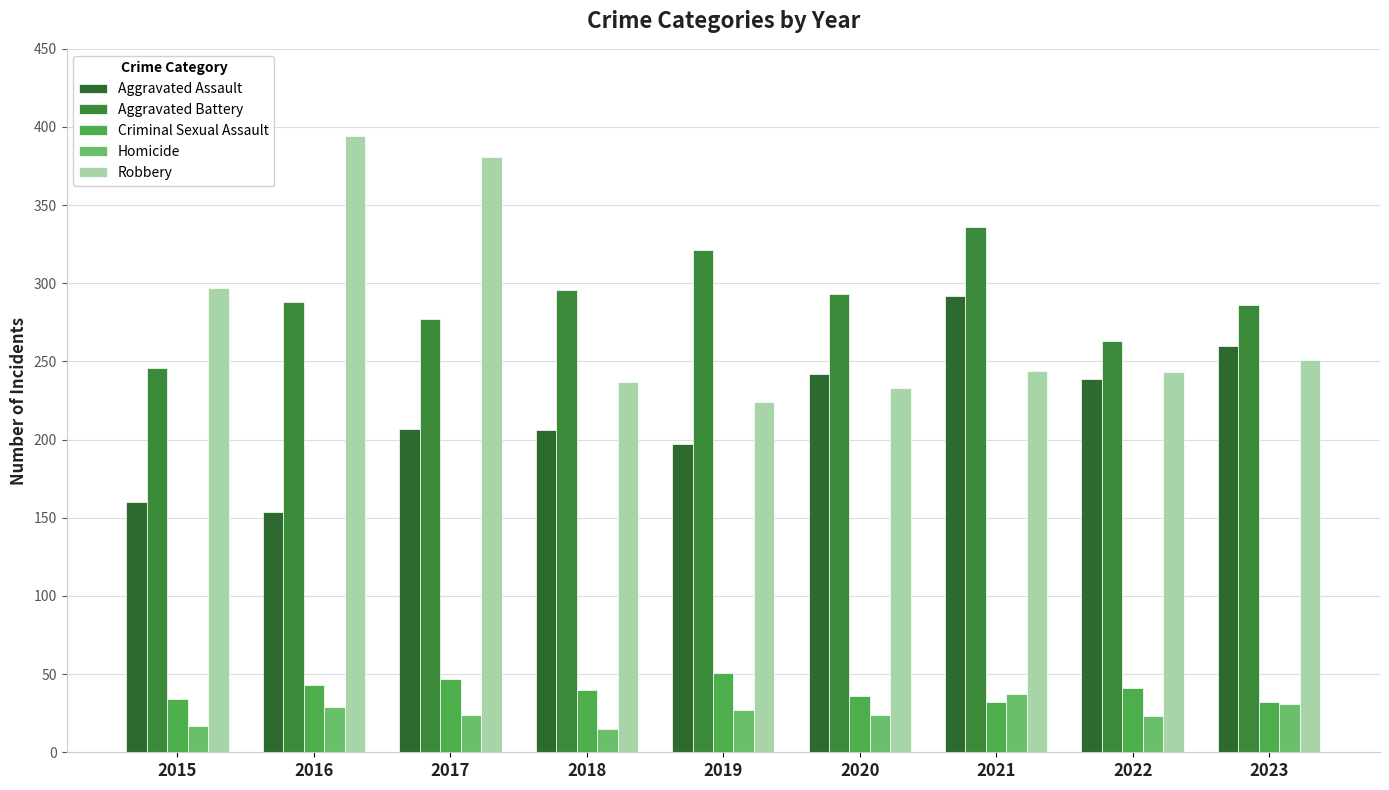

The Criminal Sexual Assault series shows 49 at 2021. True or false?

False